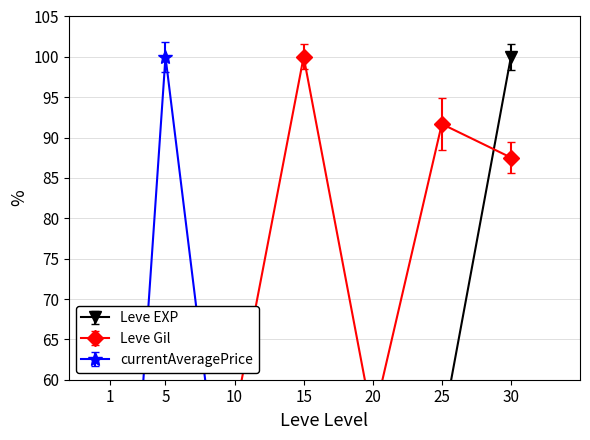

How many values in the Leve EXP series exceed 31?

4